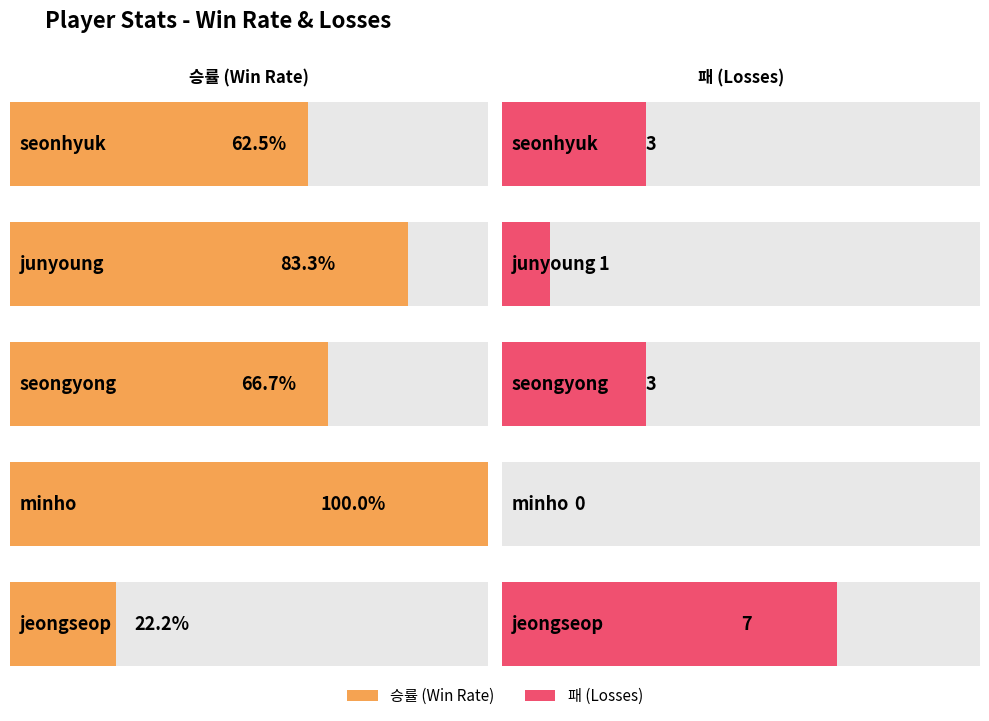

How many values in the 패 series are below 3?

2